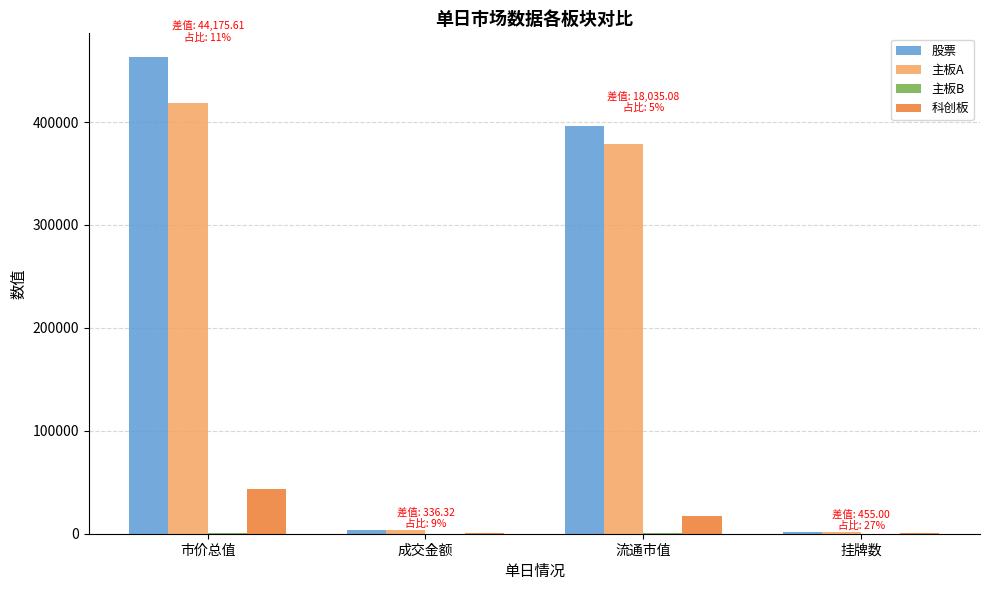

The 科创板 series shows 43315.5 at 市价总值. True or false?

True